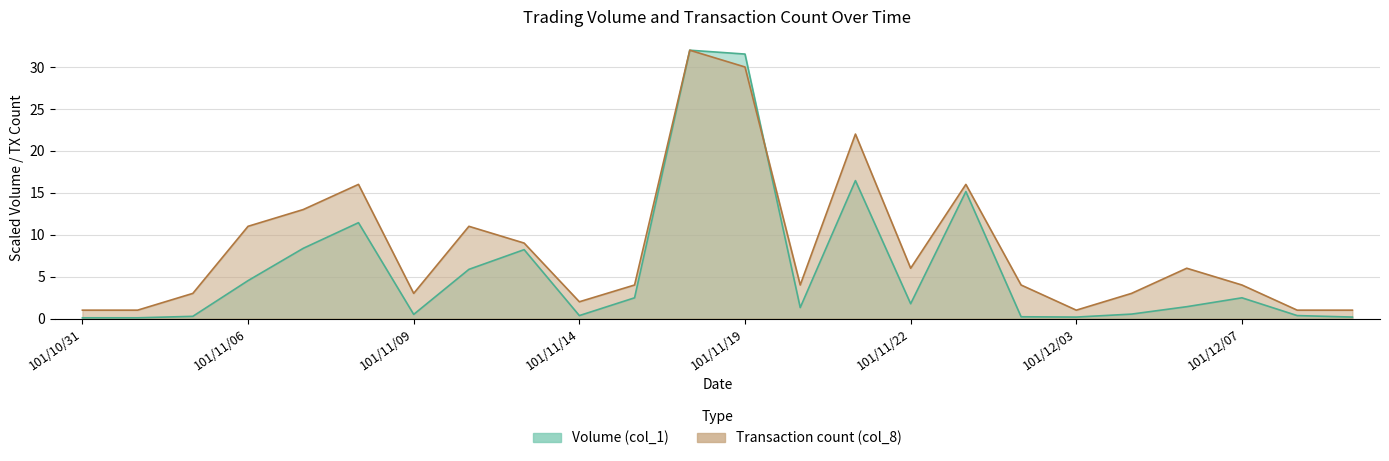

How many values in the Transaction count (col_8) series exceed 4?

11